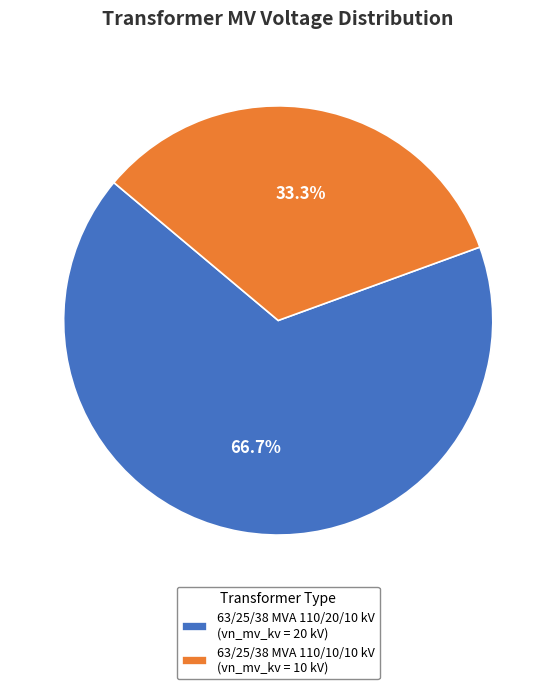

To the nearest percent, what is the difference between the largest and smallest slice percentages?

33%